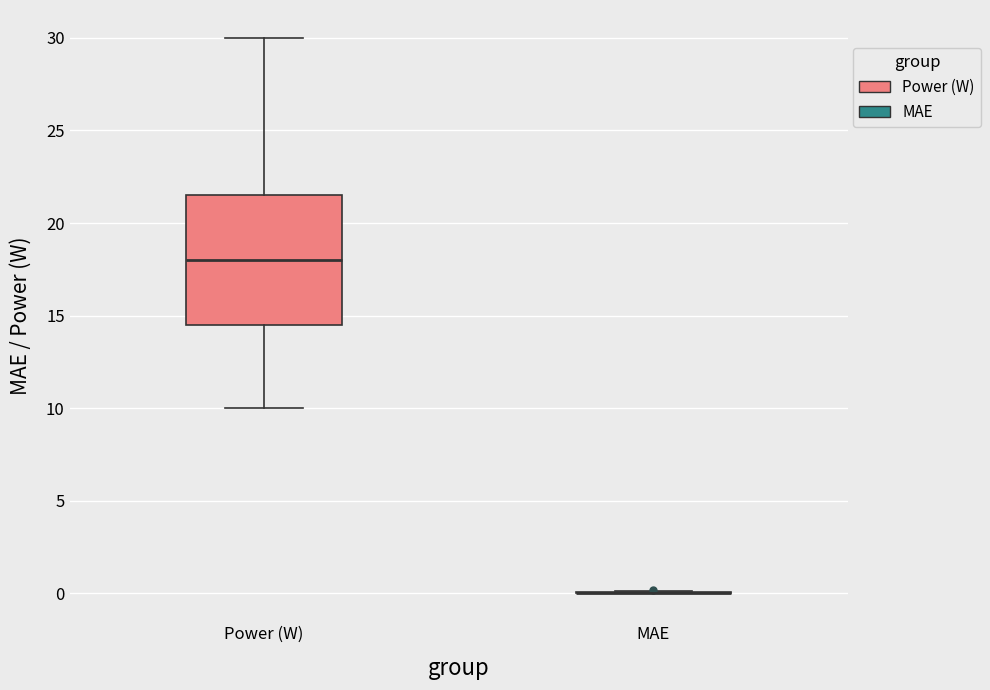

Where is the upper edge of the box for Power (W) on the y-axis? The values are not printed on the chart, so give them approximately, as read against the axis.

21.5